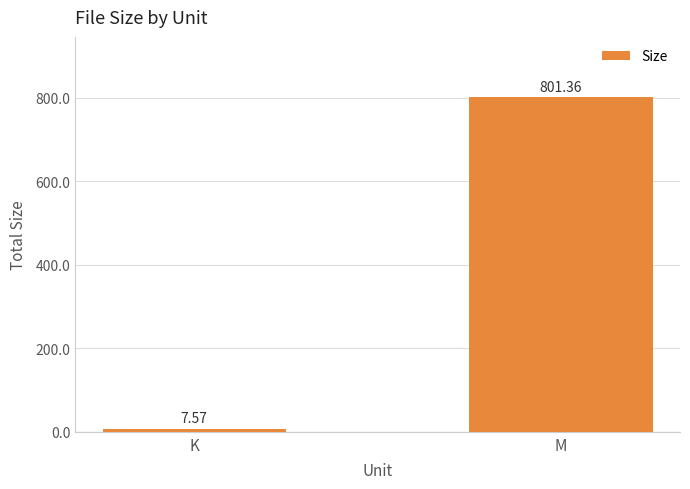

List the labels in order of value, largest first.

M, K